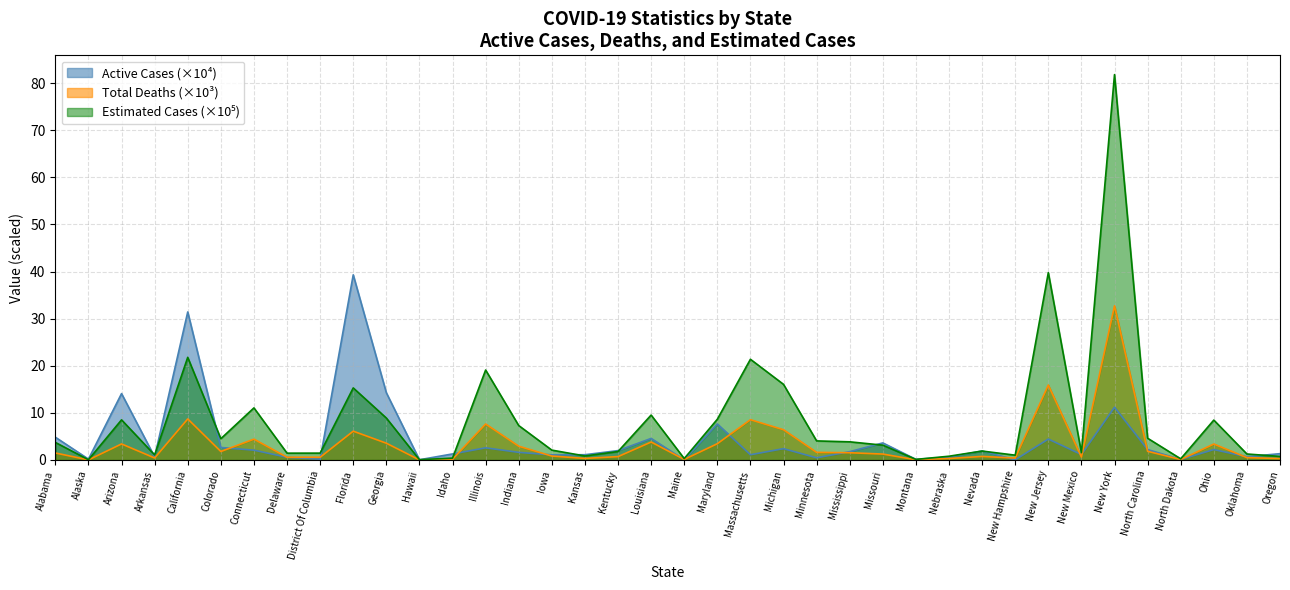

What is the difference between the highest and lowest values at Massachusetts?

20.3